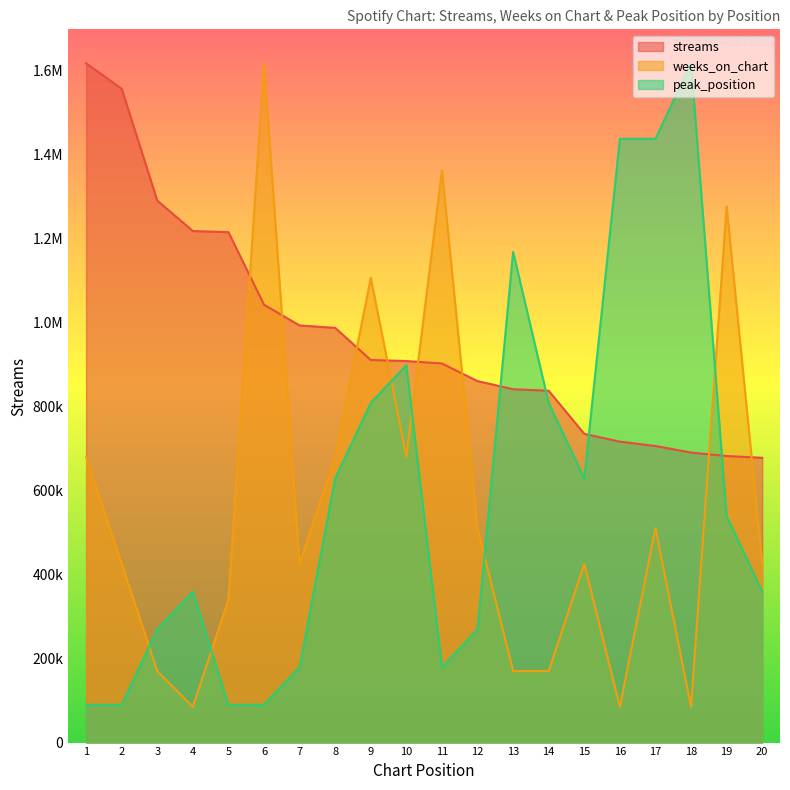

Reading right to left, extract all data points from this chart.

streams: 677964.0	682064.0	690405.0	705953.0	716377.0	734846.0	837523.0	841141.0	860434.0	902422.0	908229.0	910689.0	987145.0	992908.0	1042315.0	1214996.0	1217703.0	1290268.0	1556394.0	1616961.0
weeks_on_chart: 425516.1	1276548.2	85103.2	510619.3	85103.2	425516.1	170206.4	170206.4	510619.3	1361651.4	680825.7	1106341.7	680825.7	425516.1	1616961.0	340412.8	85103.2	170206.4	425516.1	680825.7
peak_position: 359324.7	538987.0	1616961.0	1437298.7	1437298.7	628818.2	808480.5	1167805.2	269493.5	179662.3	898311.7	808480.5	628818.2	179662.3	89831.2	89831.2	359324.7	269493.5	89831.2	89831.2